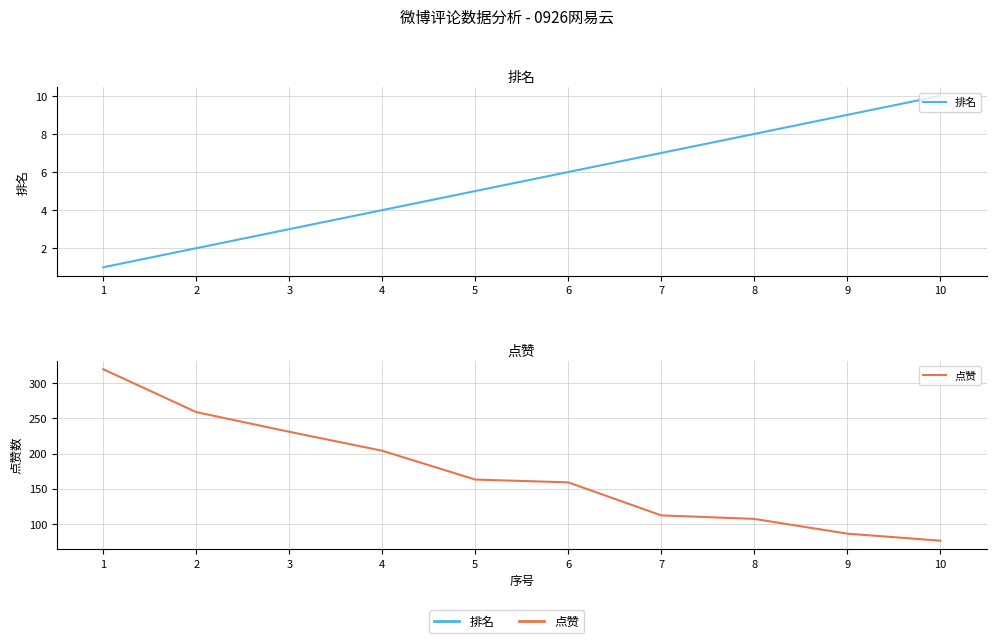

What is the value of the 点赞 point at the 5th from the left?

163